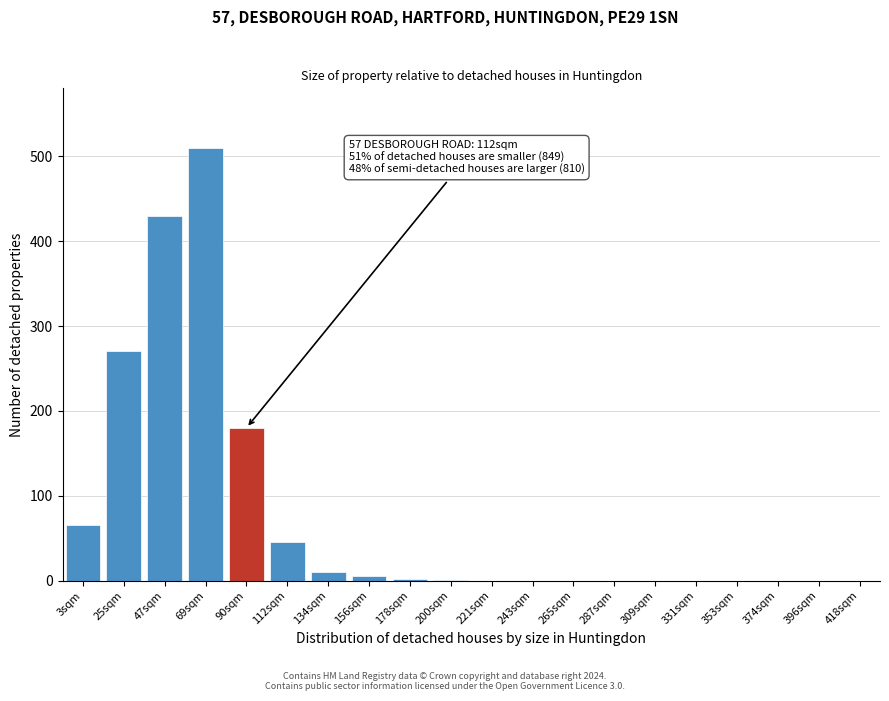

What is the change in value from 47sqm to 112sqm?

-385